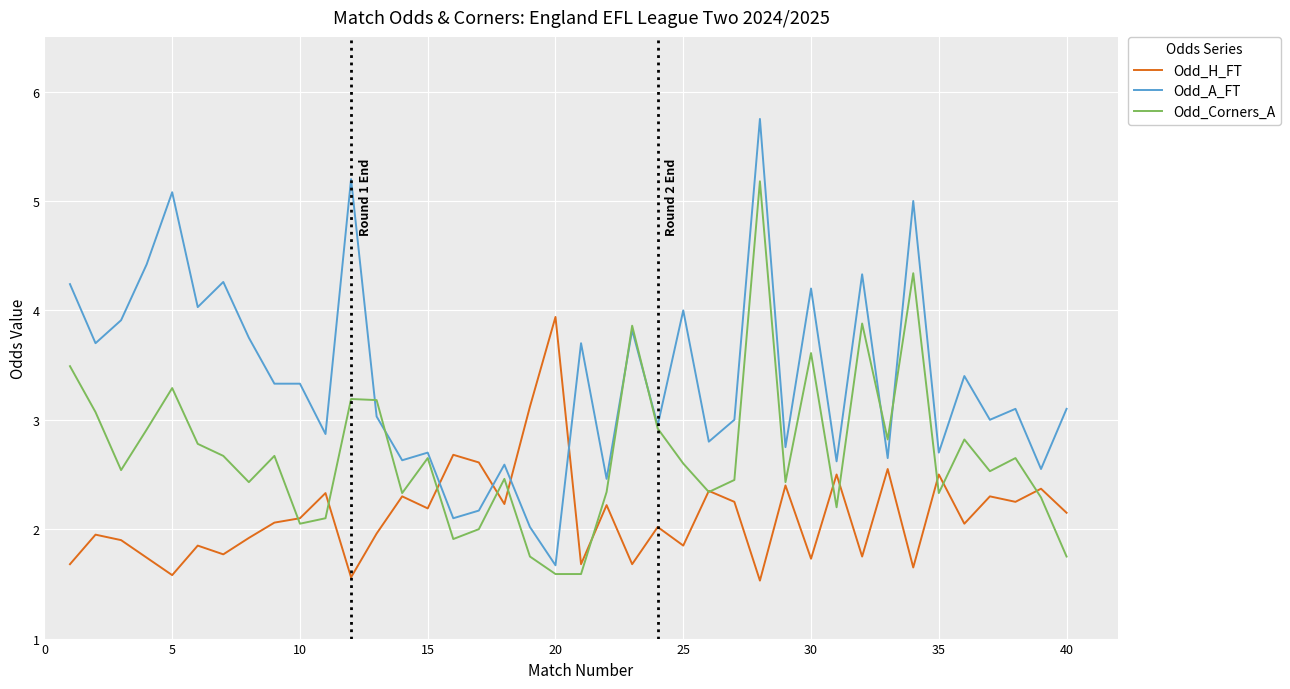

Which series ends up on top after the final intersection of Odd_H_FT and Odd_A_FT?

Odd_A_FT